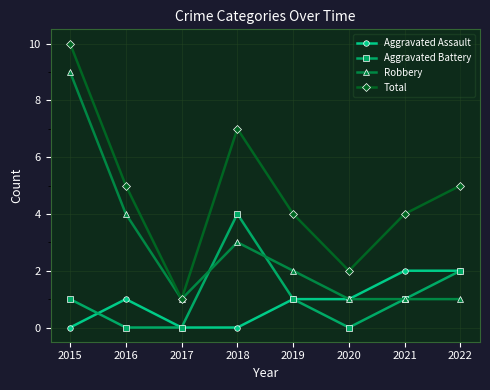

Count the Robbery values in the range 1 to 4.

7